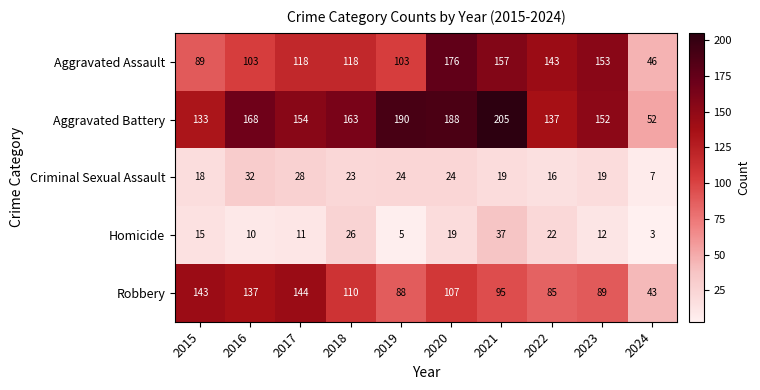

Which series has the largest total across all categories?

Aggravated Battery